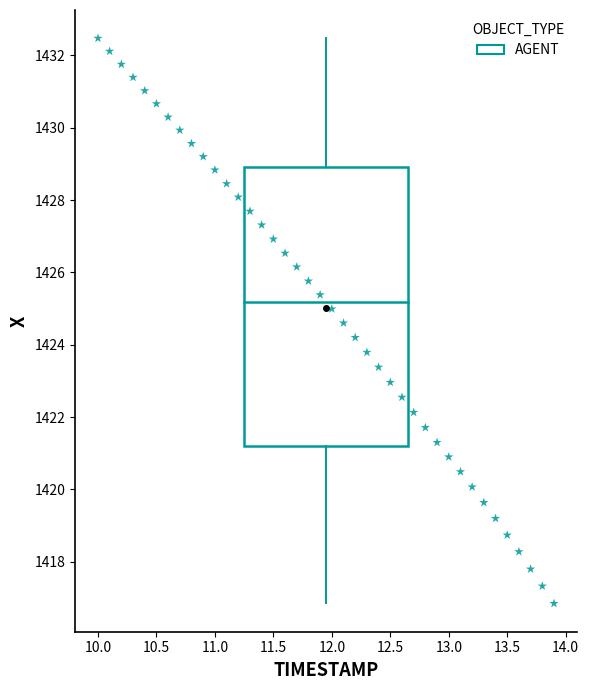

What is the range of X values (max minus min)?

3.9